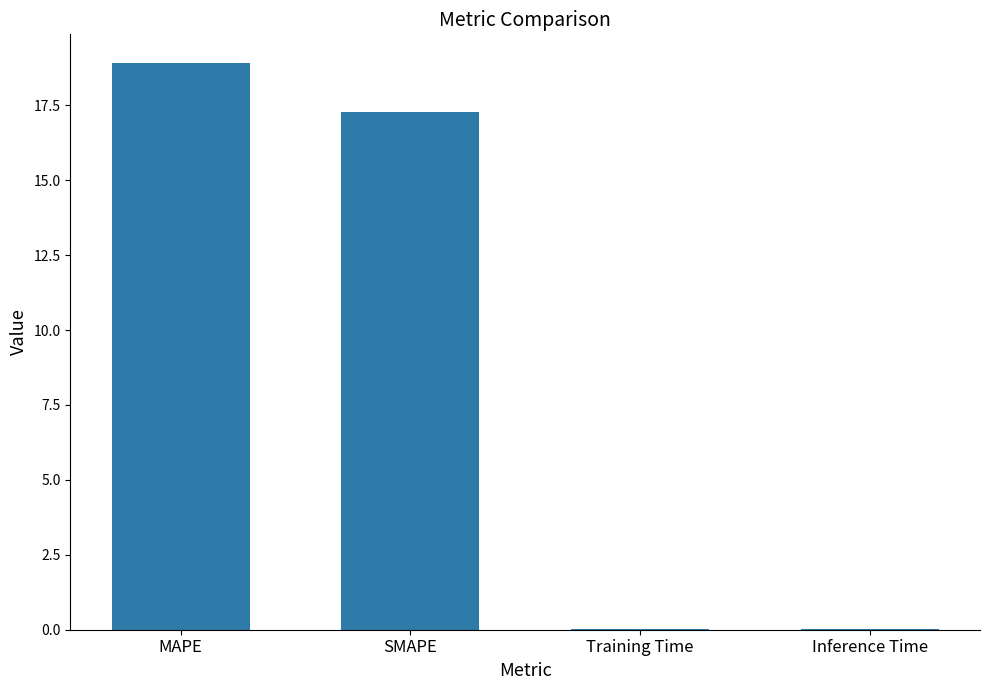

Where does the data first go above 17?

MAPE